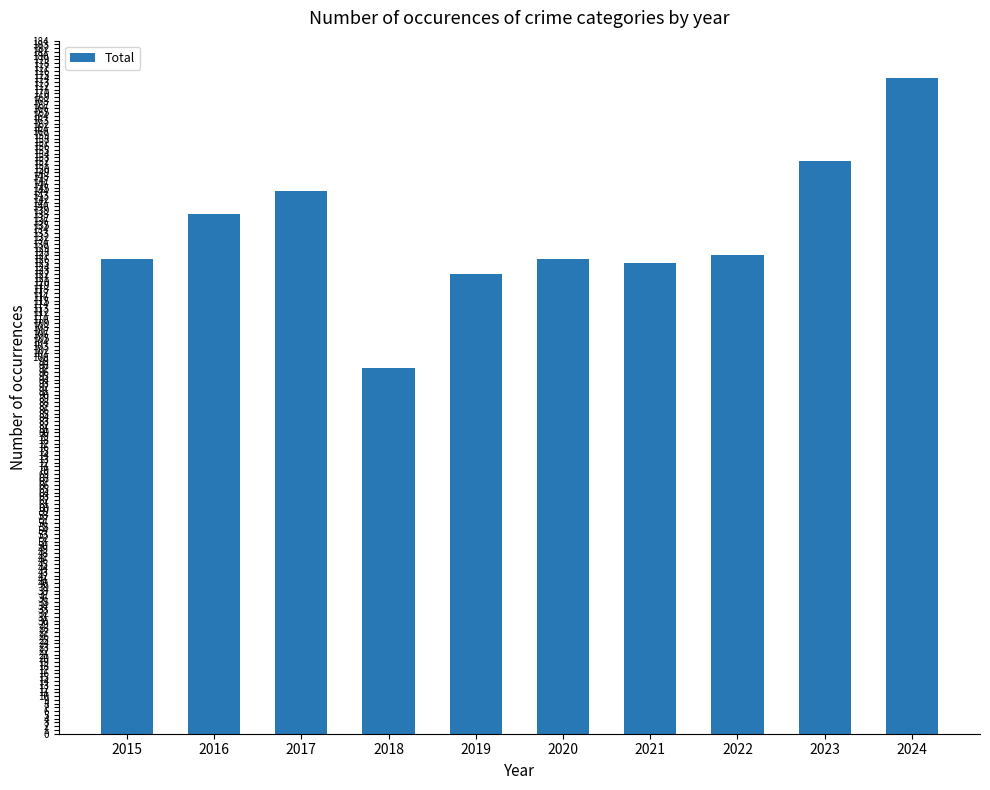

What is the value of the 5th bar from the left?

122